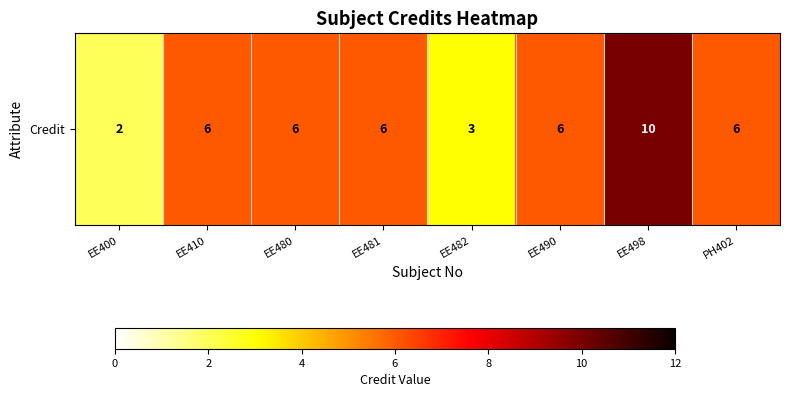

Rank the categories by value from highest to lowest.

EE498, EE410, EE480, EE481, EE490, PH402, EE482, EE400